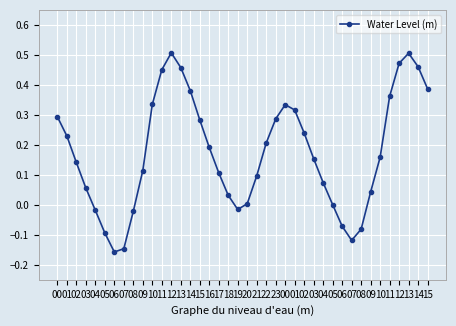

Does the chart have visible grid lines?

Yes